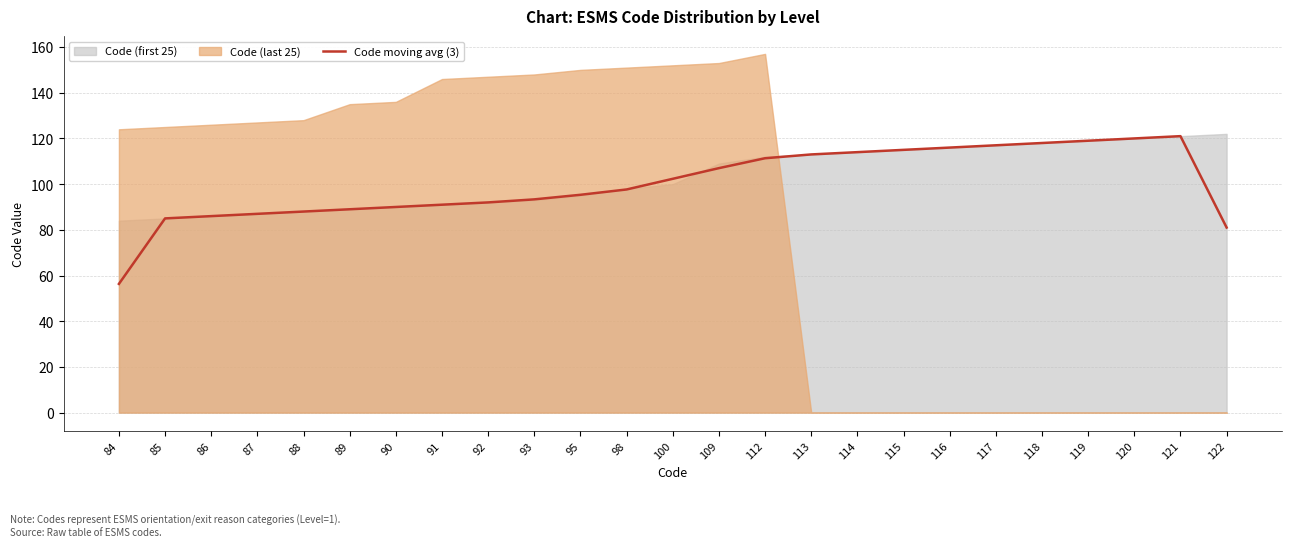

The Code moving avg (3) series shows 120.7 at 90. True or false?

False